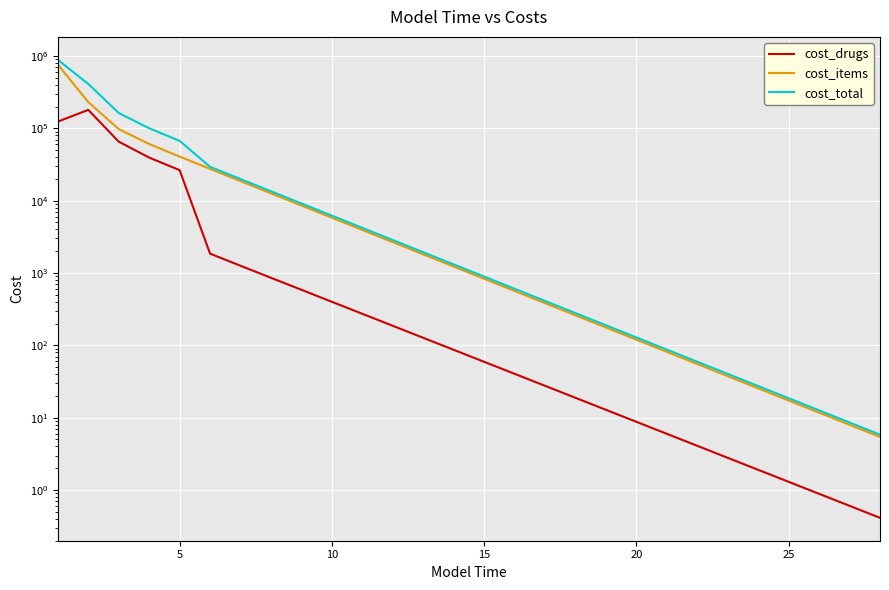

Does the chart display data point markers on the line(s)?

No